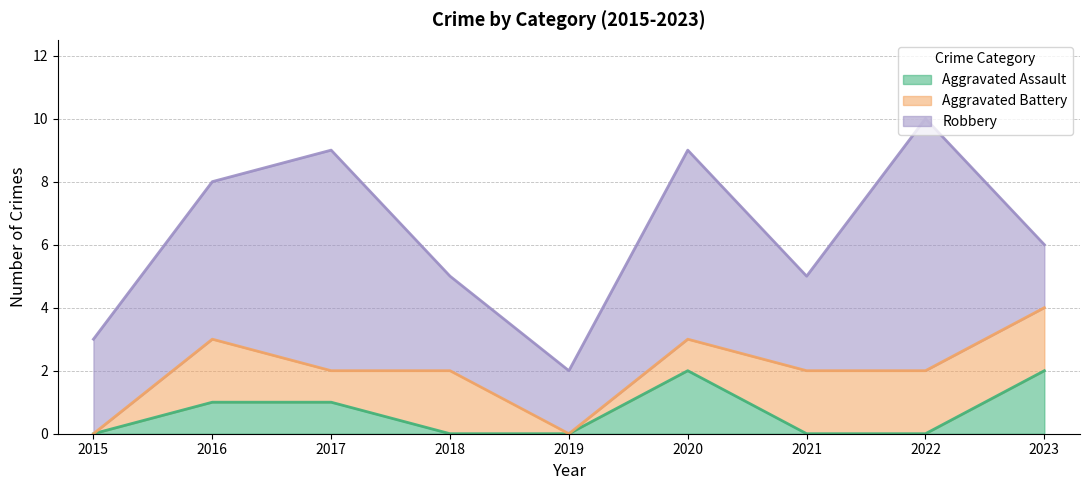

What are all the series names shown in the legend?

Aggravated Assault, Aggravated Battery, Robbery